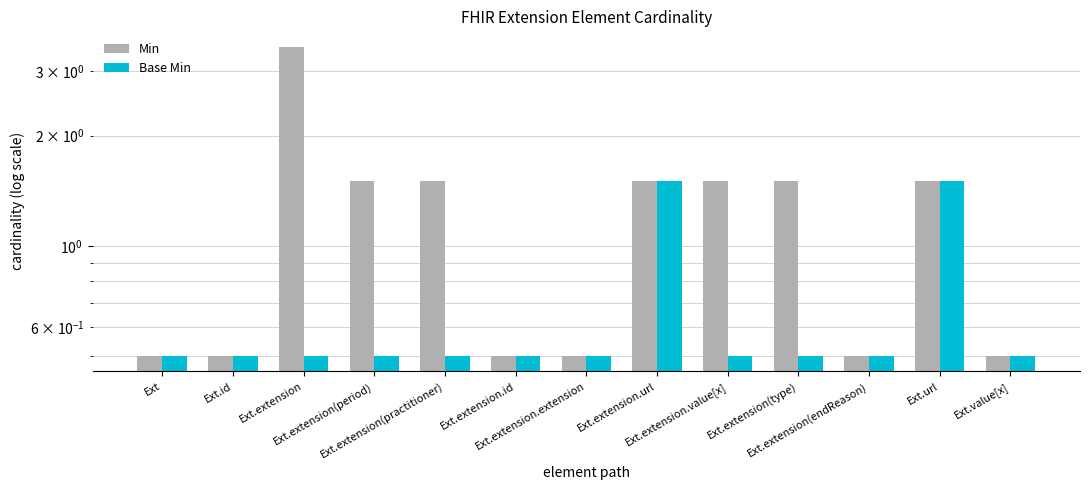

What is the total value across all series at Ext.extension.url?

3.0